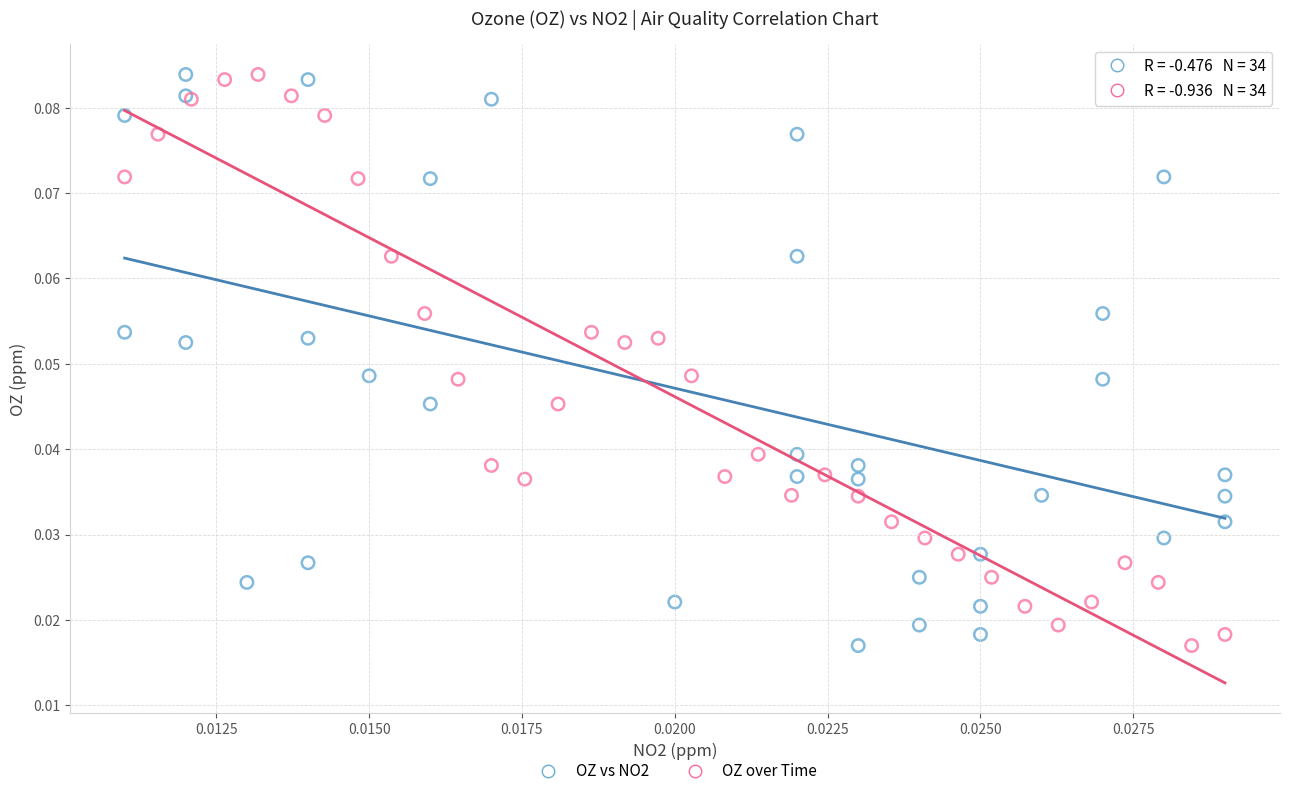

What are all the series names shown in the legend?

OZ vs NO2, OZ over Time